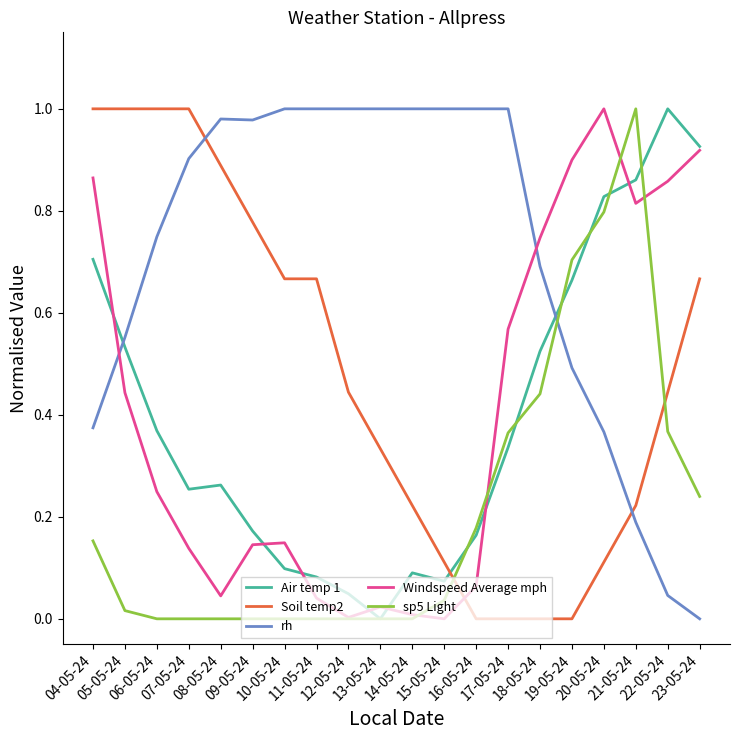

True or false: Soil temp2 and Windspeed Average mph cross at least once.

True